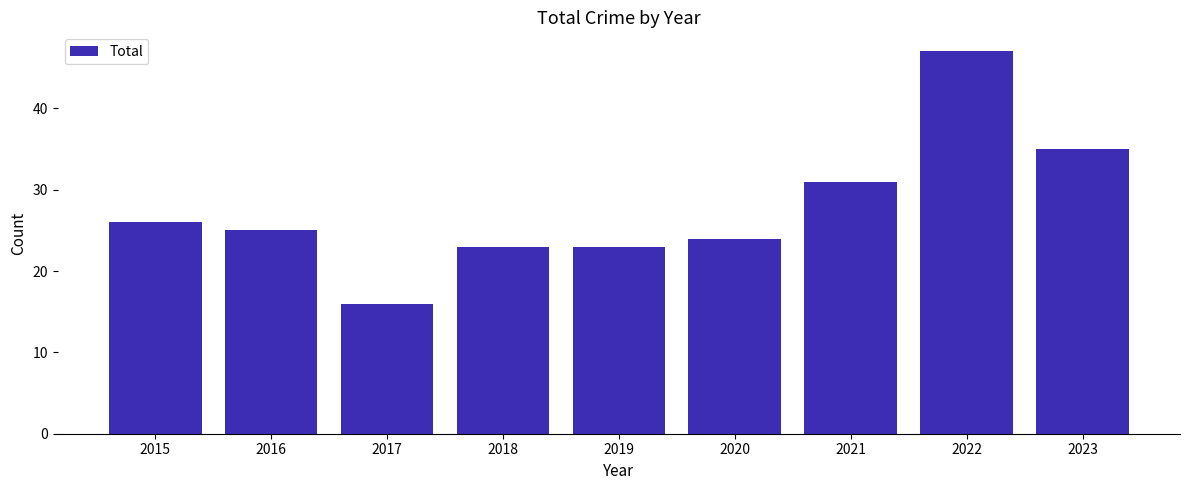

How many categories are shown in the chart?

9